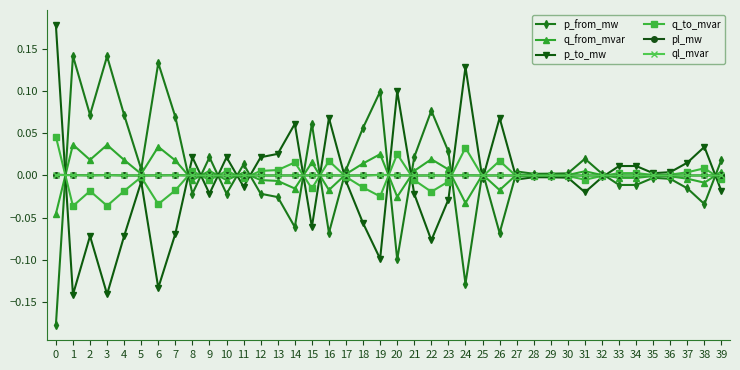

Where is the first local maximum for q_from_mvar?

1